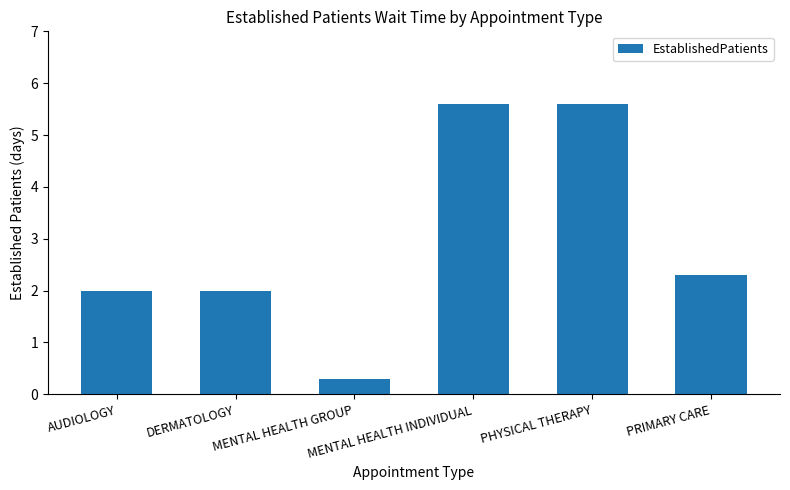

What is the label of the 4th bar from the left?

MENTAL HEALTH INDIVIDUAL